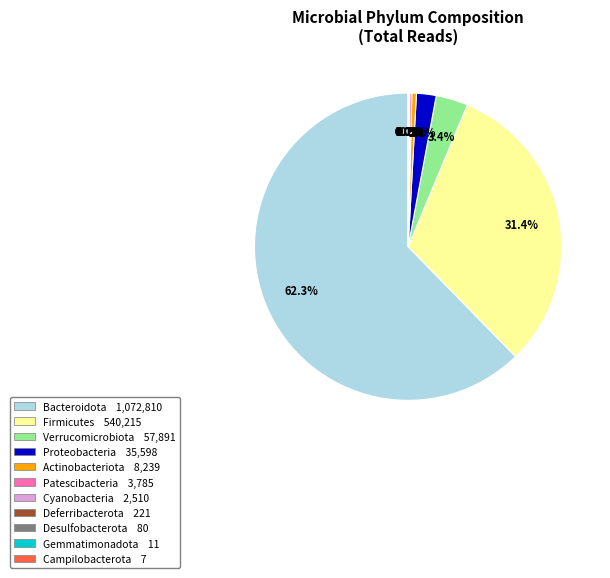

Which category has the biggest portion of the pie?

Bacteroidota